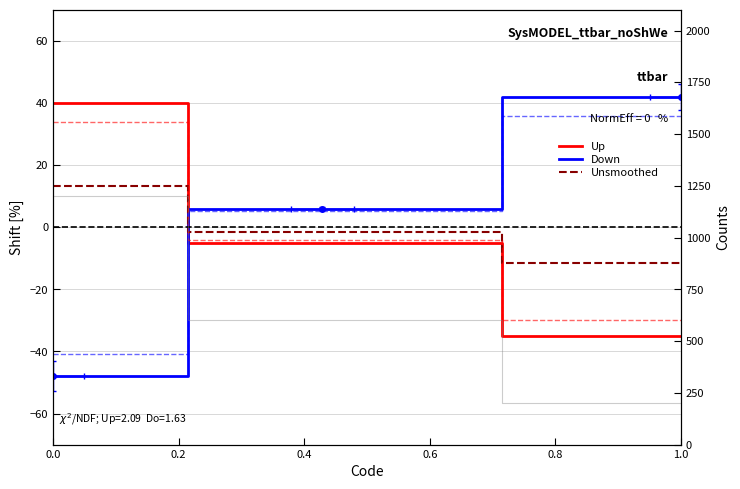

Reading right to left, extract all data points from this chart.

Up: -35.0	-5.0	40.0
Down: 42.0	6.0	-48.0
Unsmoothed: -11.7	-1.7	13.3